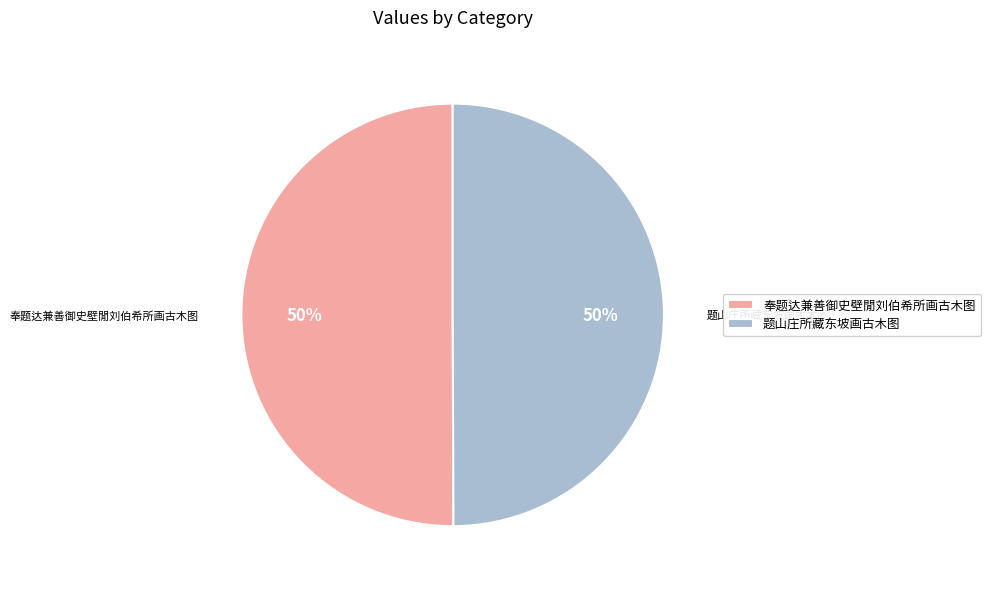

How many segments does this pie chart have?

2